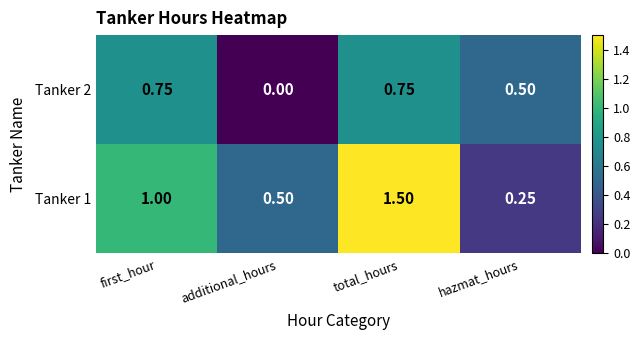

At which label is Tanker 2 closest to 0?

additional_hours